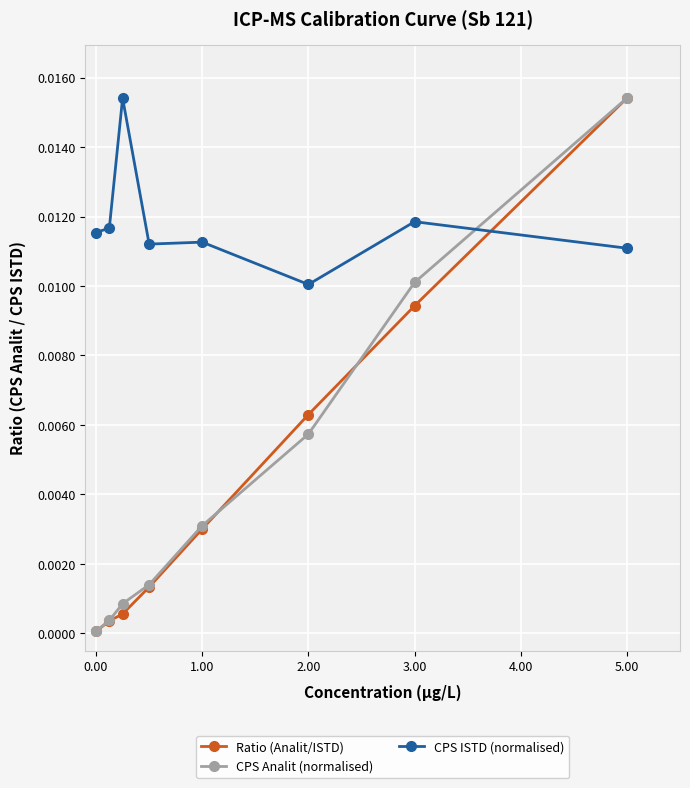

How many intersections are there between Ratio (Analit/ISTD) and CPS ISTD (normalised)?

1